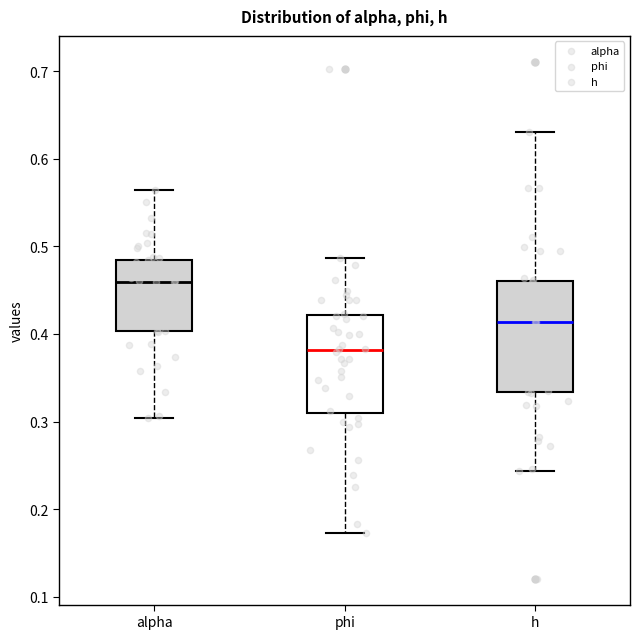

Reading left to right, transcribe this box plot: for each box, give where its median line is, the range the box spans, and where its two whiskers end, as read against the y-axis. The values are not printed on the chart, so give them approximately, as read against the axis.

alpha: median 0.46, box 0.40 to 0.48, whiskers 0.30 to 0.56
phi: median 0.38, box 0.31 to 0.42, whiskers 0.17 to 0.49
h: median 0.41, box 0.33 to 0.46, whiskers 0.24 to 0.63